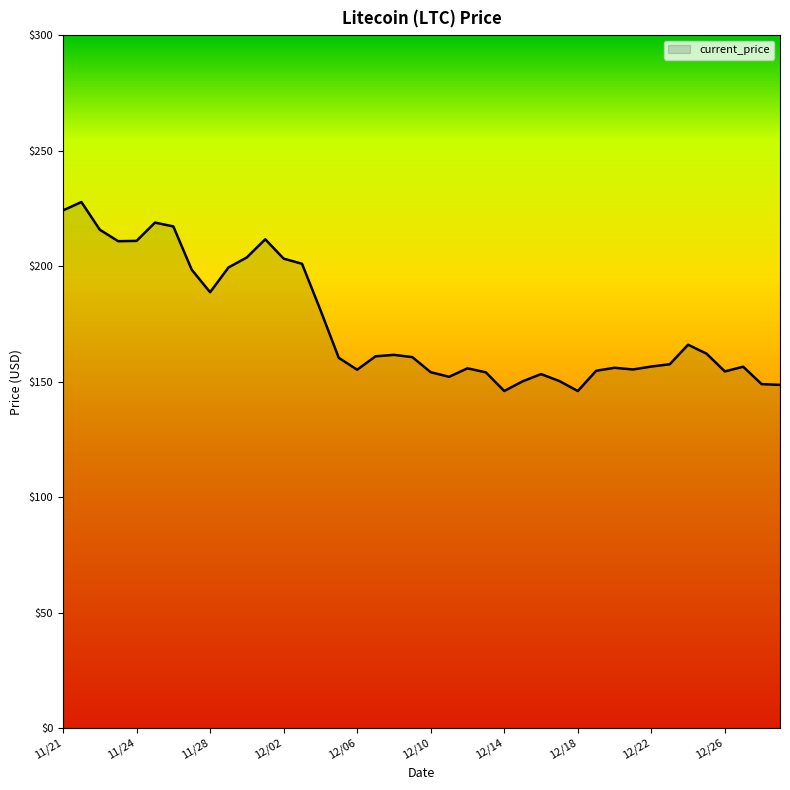

What is the difference between the maximum and minimum values?

81.8